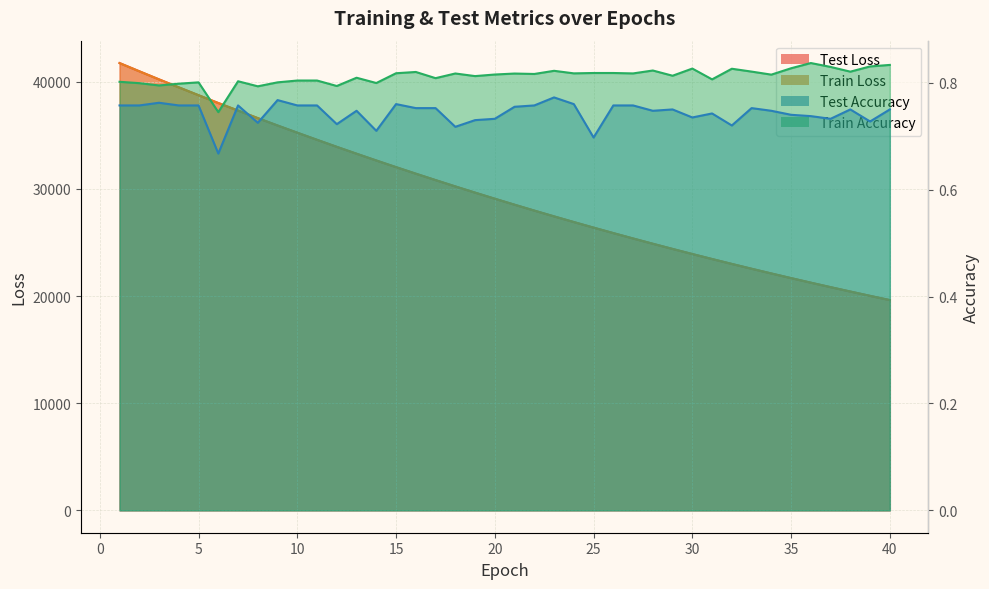

True or false: train_loss and test_loss intersect in this chart.

False